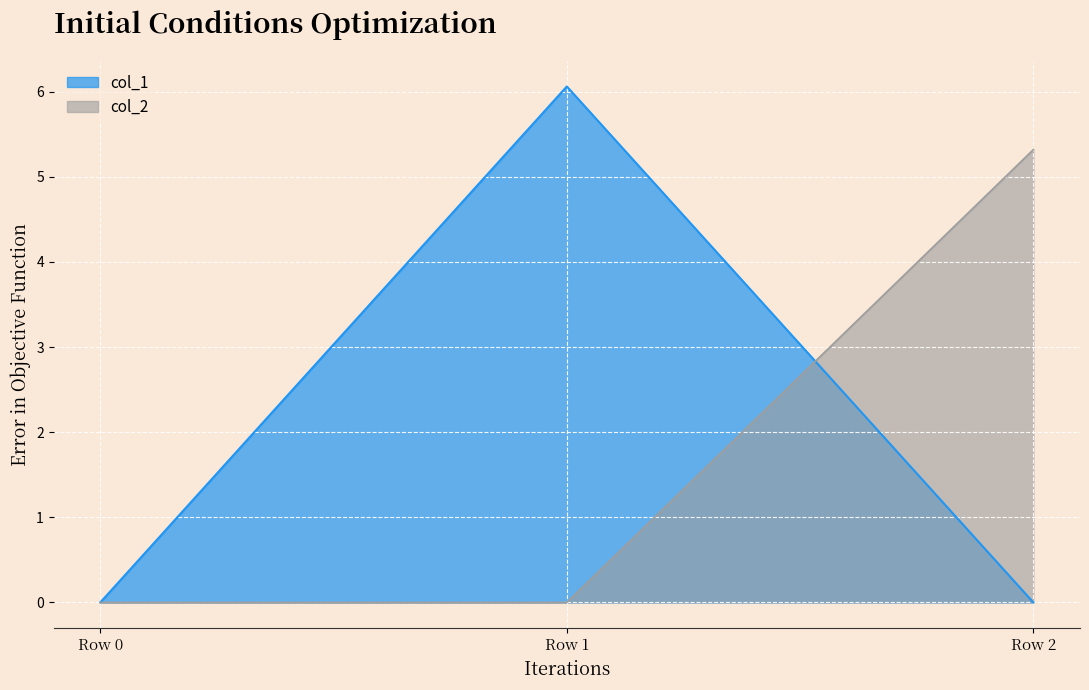

How many data points in col_2 are above 0?

1